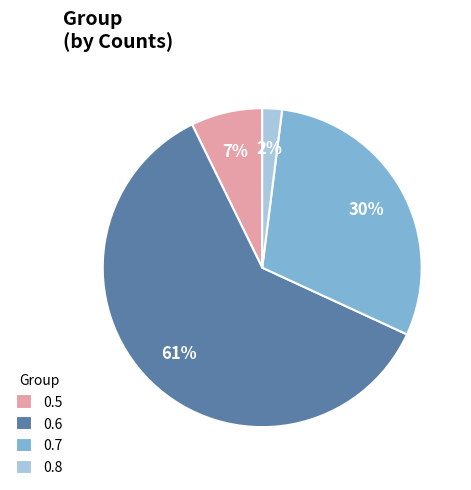

Which category has the biggest portion of the pie?

0.6